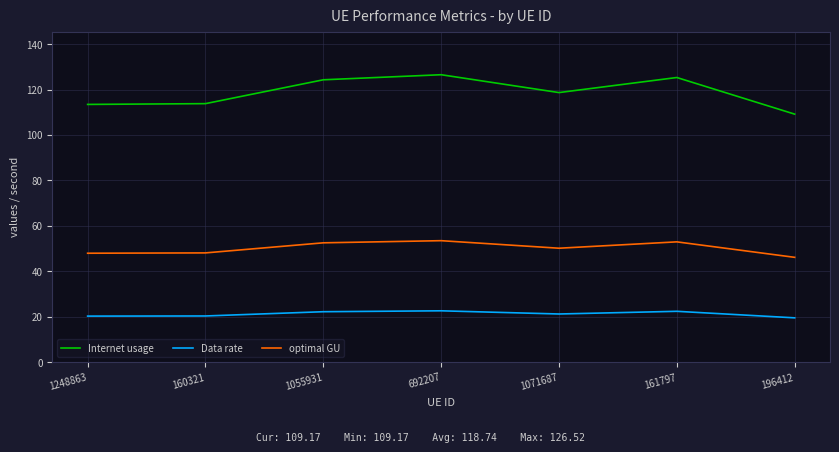

Rank the series by their maximum value, from lowest to highest.

Data rate, optimal GU, Internet usage